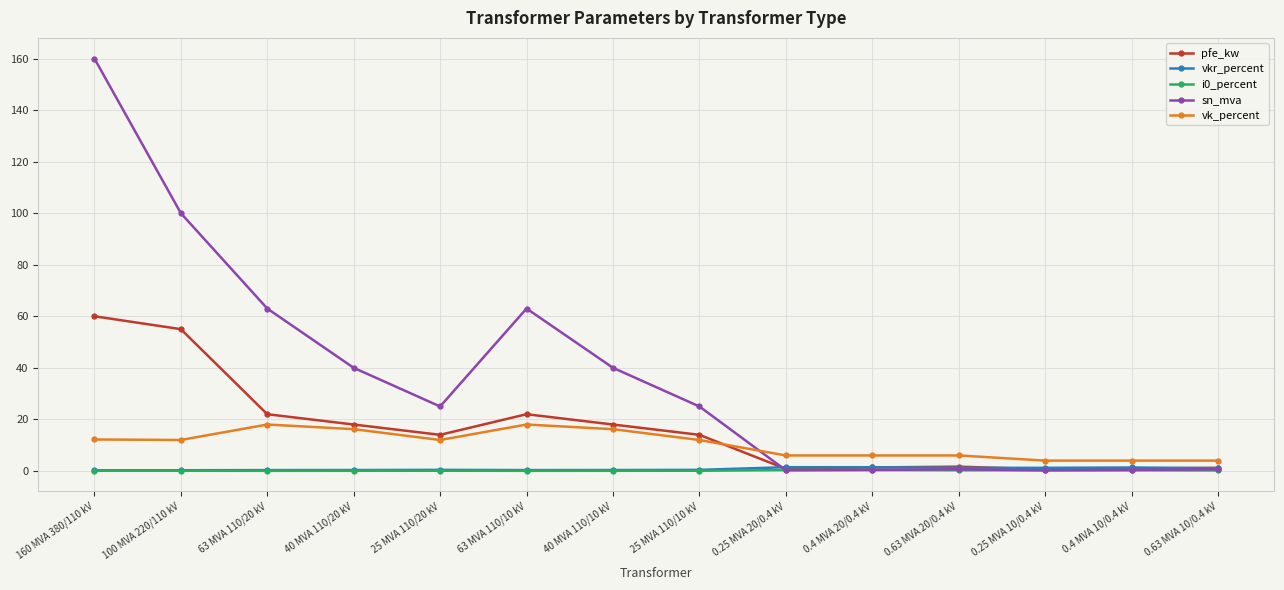

True or false: i0_percent and vk_percent cross at least once.

False